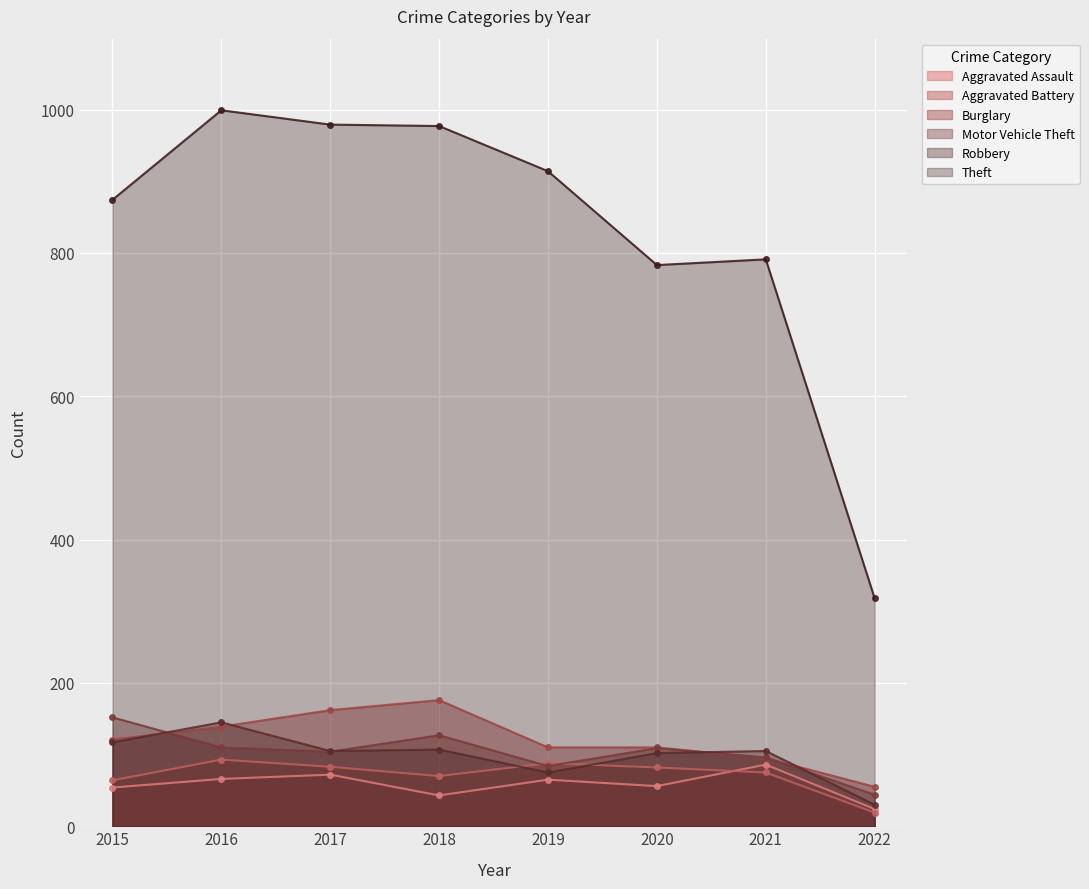

The value of Burglary at 2017 is 50. True or false?

False